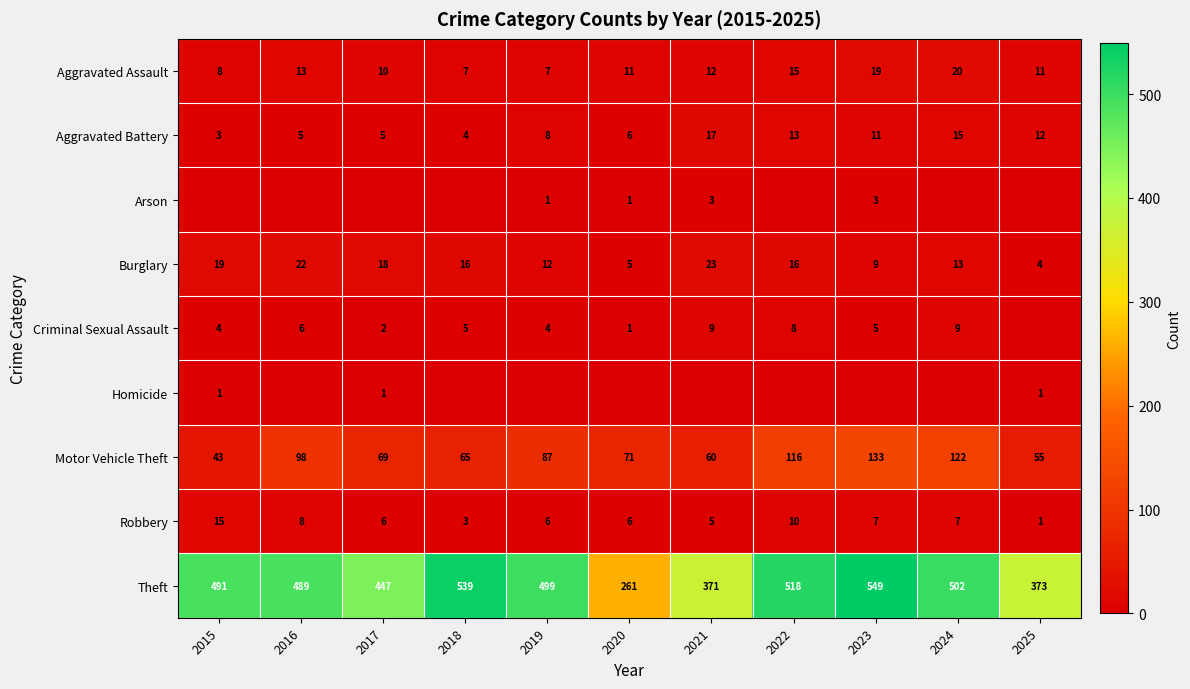

How many categories are shown in the chart?

11